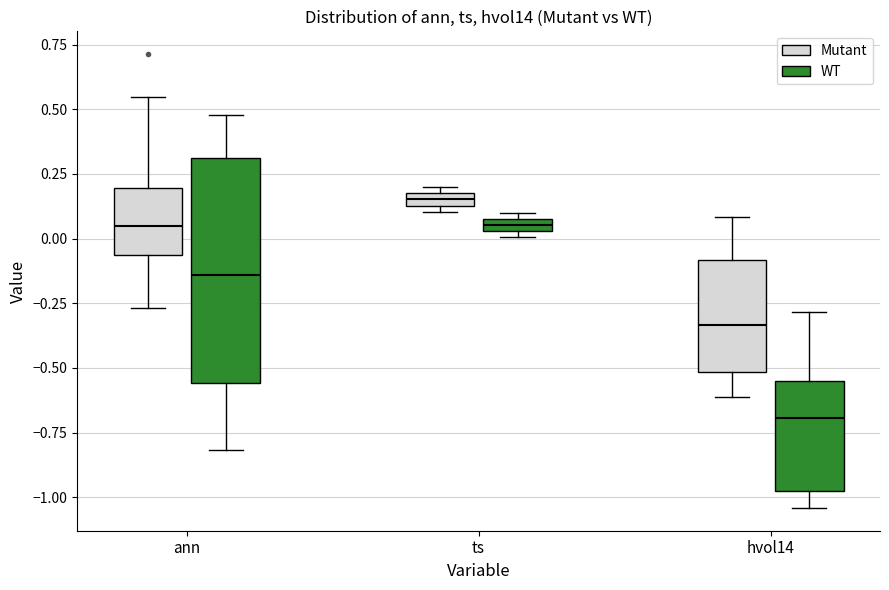

Which box has the lowest median line?

hvol14 (WT)